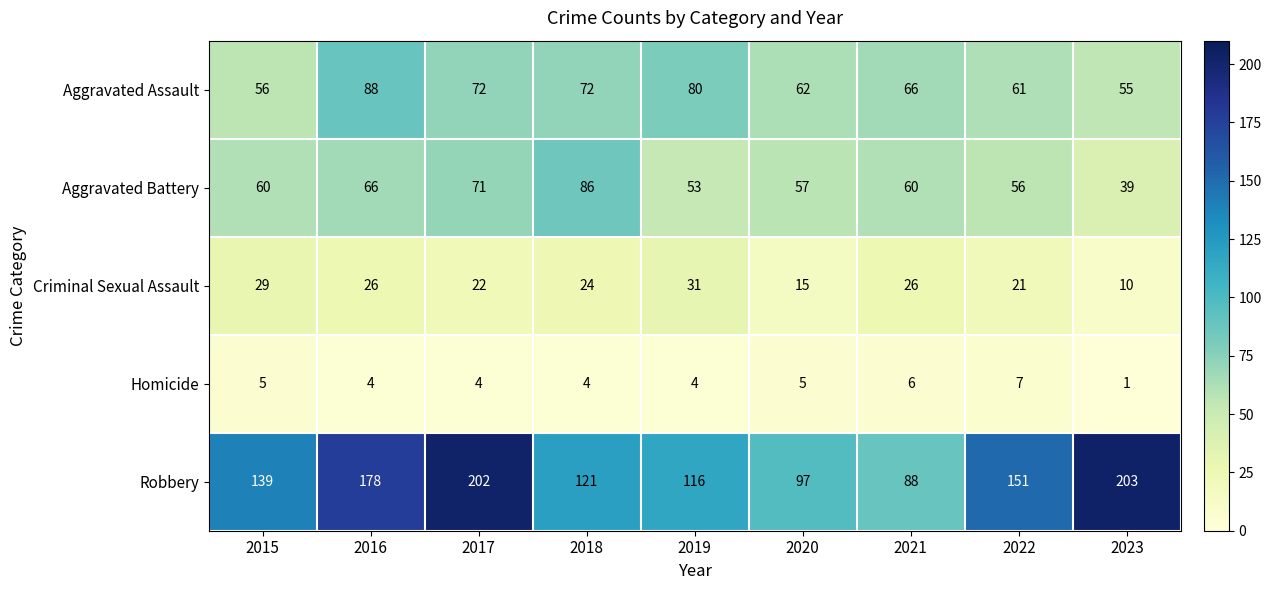

At which category is the sum across all series the highest?

2017